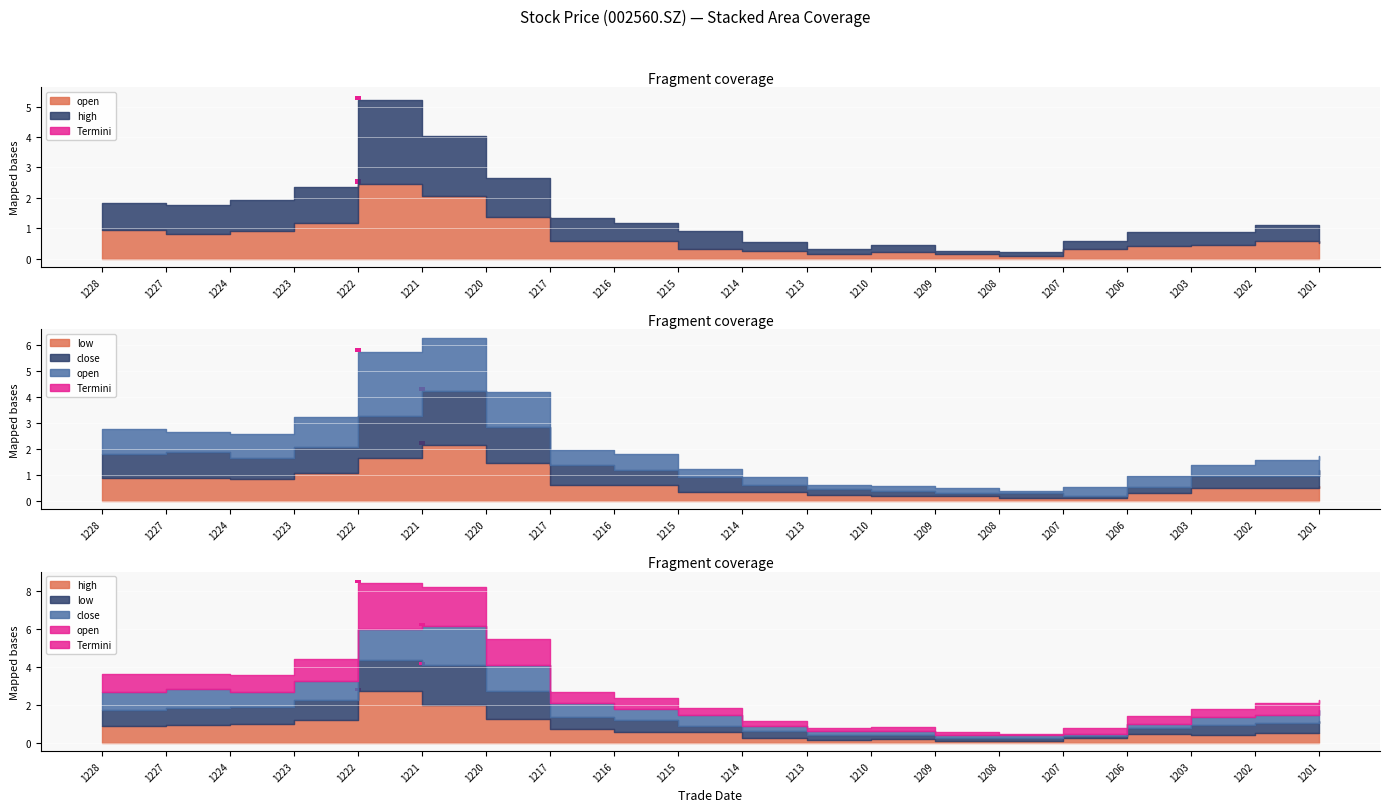

List the series in order of their overall mean, highest first.

high, open, close, low